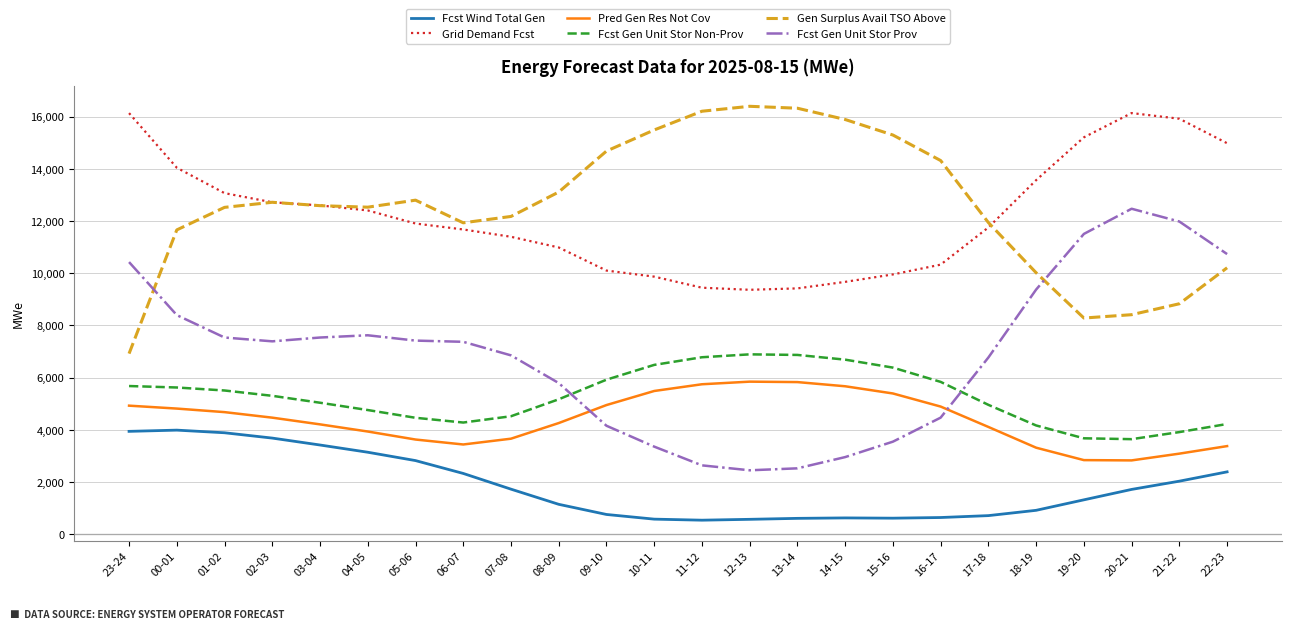

What is the average value of the Fcst Gen Unit Stor Prov series?

6883